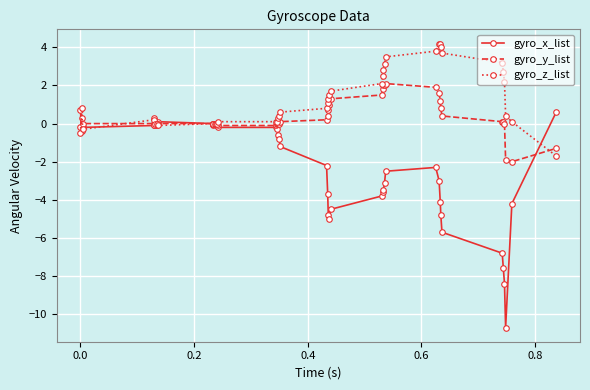

Which series has the largest range (max minus min)?

gyro_x_list